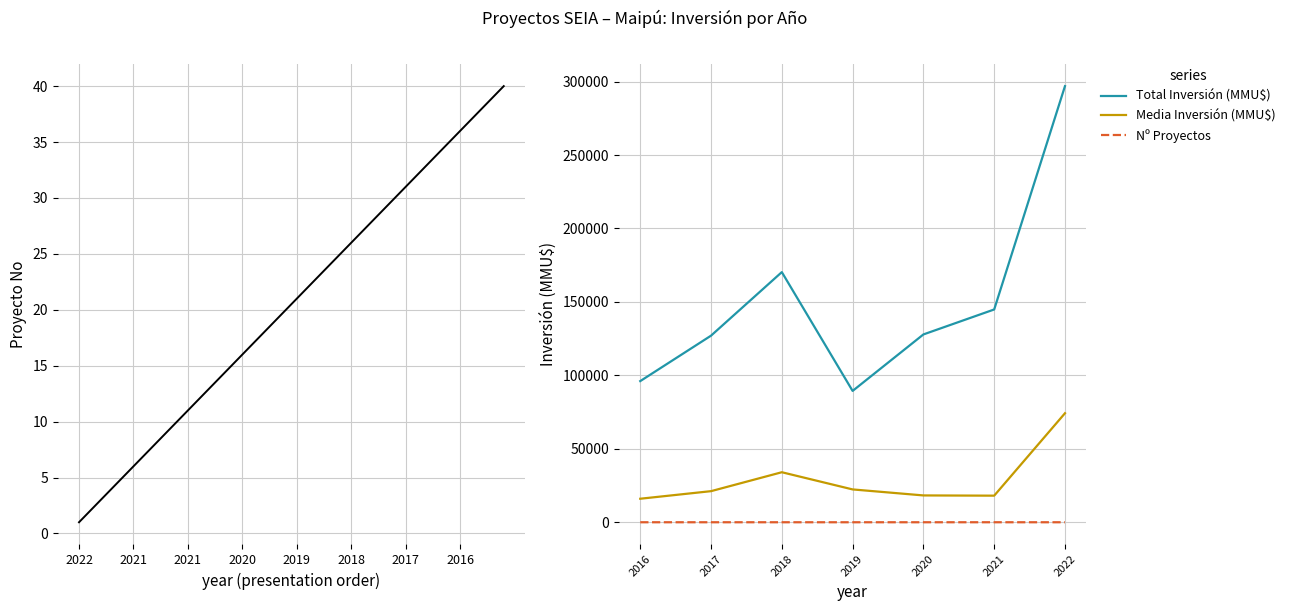

True or false: Nº Proyectos and Total Inversión (MMU$) intersect in this chart.

False